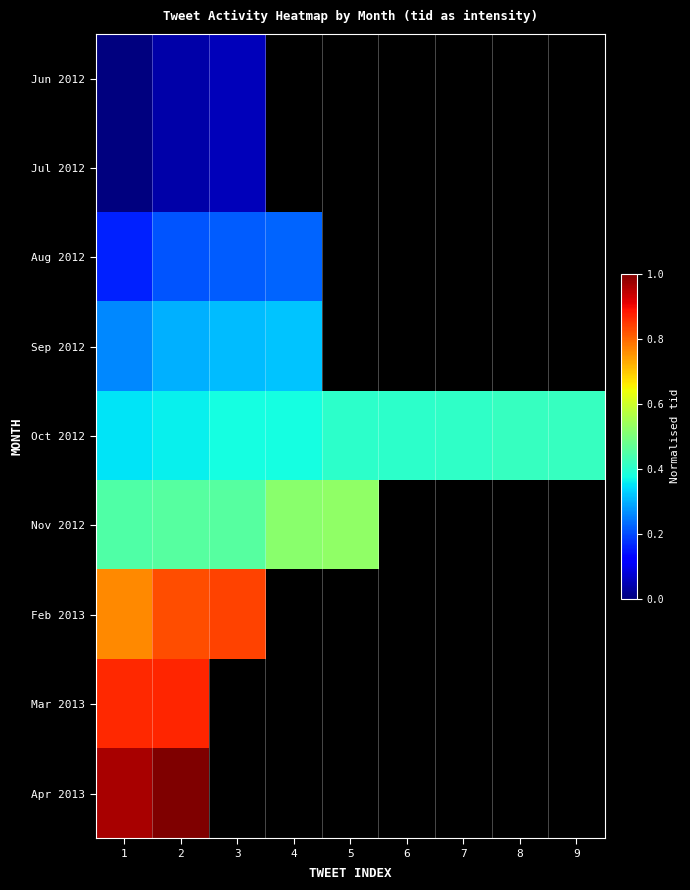

What is the highest value of the Jun 2012 series?

0.1